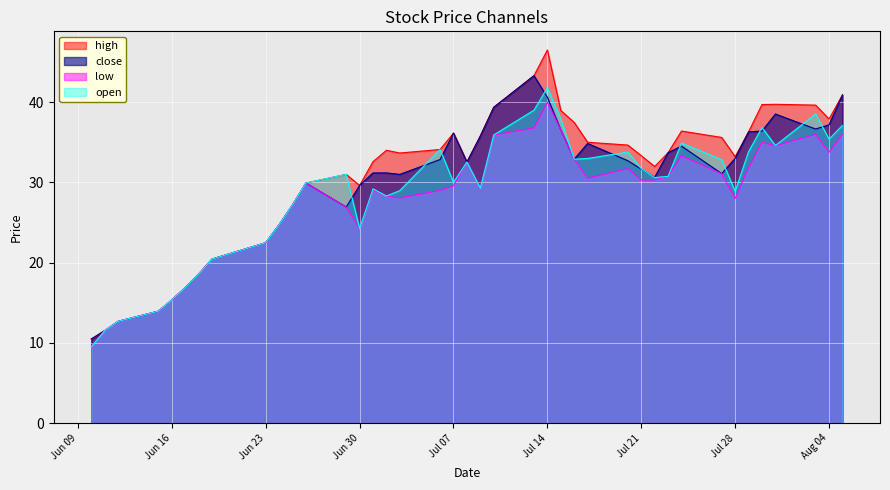

Which series has the largest range (max minus min)?

high